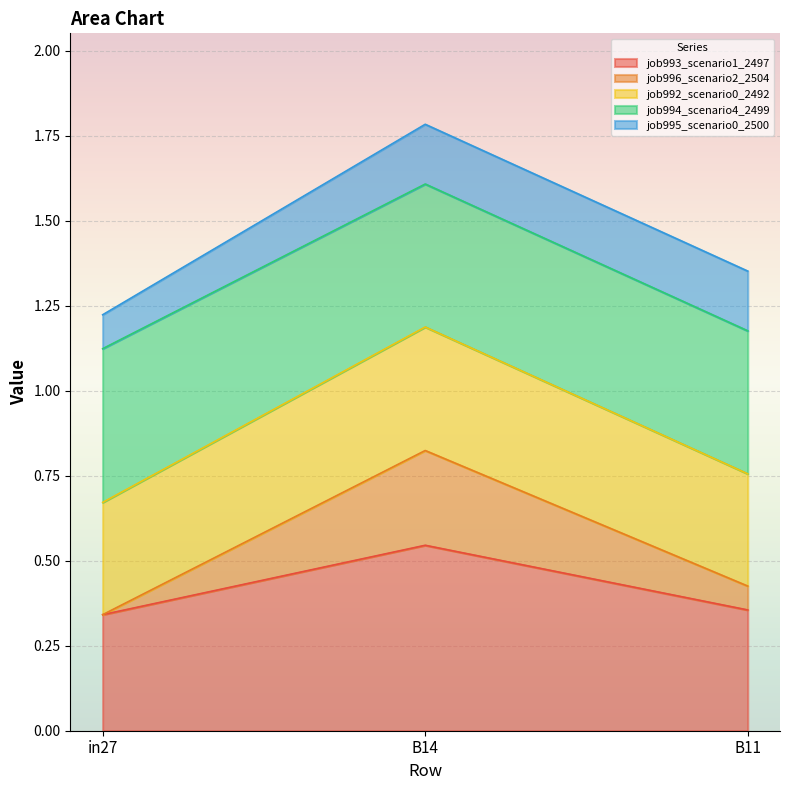

Which has a higher value, in27 or B11?

B11